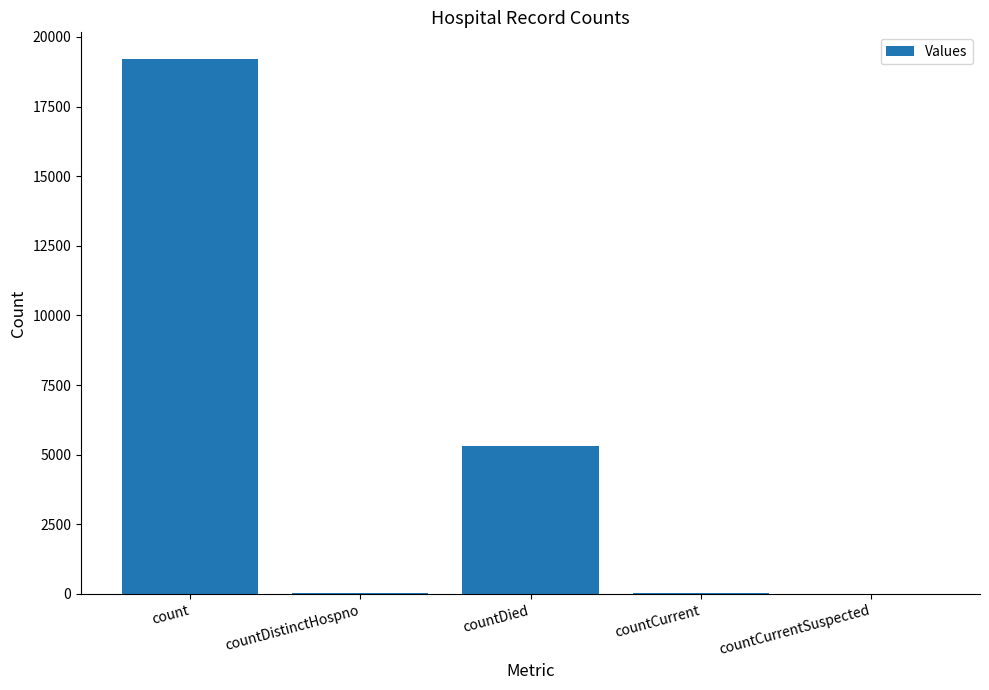

What is the sum of all values?

24572